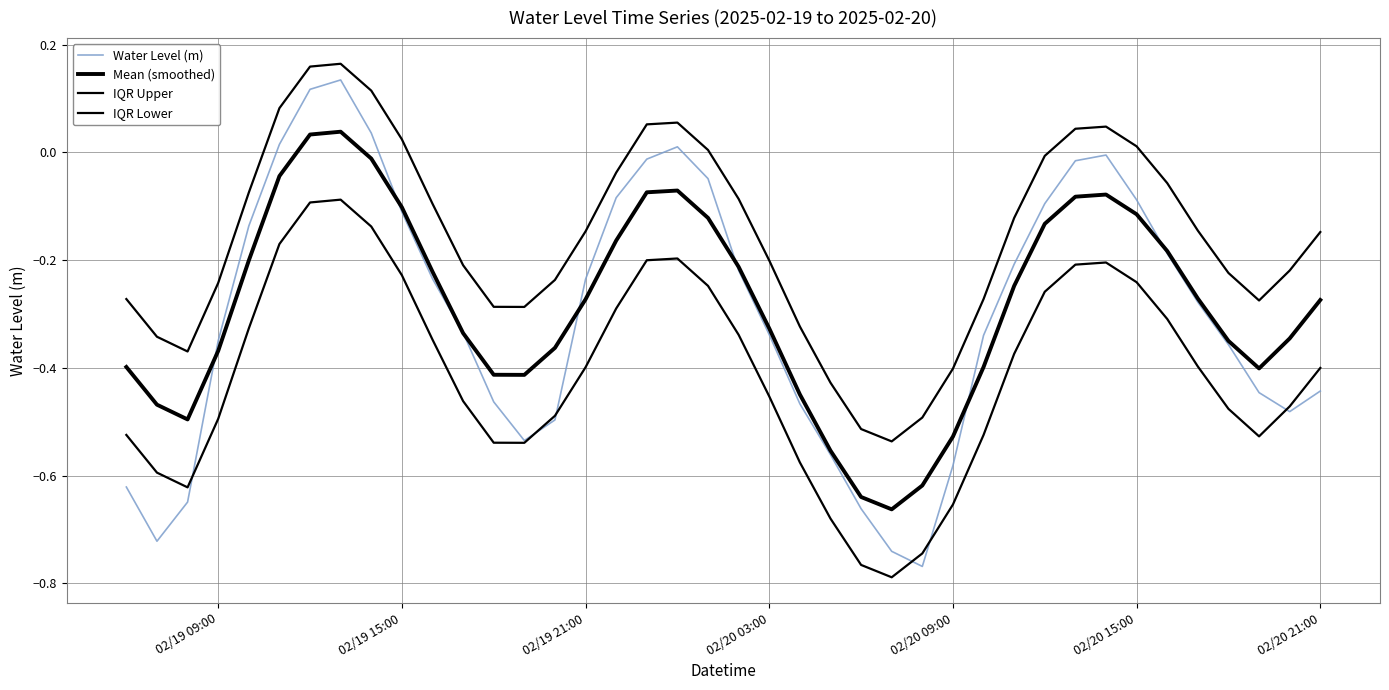

Reading right to left, transcribe all the data shown in this chart.

Water Level (m): -0.4	-0.5	-0.4	-0.4	-0.3	-0.2	-0.1	-0.0	-0.0	-0.1	-0.2	-0.3	-0.6	-0.8	-0.7	-0.7	-0.6	-0.5	-0.3	-0.2	-0.0	0.0	-0.0	-0.1	-0.2	-0.5	-0.5	-0.5	-0.3	-0.2	-0.1	0.0	0.1	0.1	0.0	-0.1	-0.3	-0.6	-0.7	-0.6
Mean (smoothed): -0.3	-0.3	-0.4	-0.4	-0.3	-0.2	-0.1	-0.1	-0.1	-0.1	-0.2	-0.4	-0.5	-0.6	-0.7	-0.6	-0.6	-0.4	-0.3	-0.2	-0.1	-0.1	-0.1	-0.2	-0.3	-0.4	-0.4	-0.4	-0.3	-0.2	-0.1	-0.0	0.0	0.0	-0.0	-0.2	-0.4	-0.5	-0.5	-0.4
IQR Upper: -0.1	-0.2	-0.3	-0.2	-0.1	-0.1	0.0	0.0	0.0	-0.0	-0.1	-0.3	-0.4	-0.5	-0.5	-0.5	-0.4	-0.3	-0.2	-0.1	0.0	0.1	0.1	-0.0	-0.1	-0.2	-0.3	-0.3	-0.2	-0.1	0.0	0.1	0.2	0.2	0.1	-0.1	-0.2	-0.4	-0.3	-0.3
IQR Lower: -0.4	-0.5	-0.5	-0.5	-0.4	-0.3	-0.2	-0.2	-0.2	-0.3	-0.4	-0.5	-0.7	-0.7	-0.8	-0.8	-0.7	-0.6	-0.5	-0.3	-0.2	-0.2	-0.2	-0.3	-0.4	-0.5	-0.5	-0.5	-0.5	-0.3	-0.2	-0.1	-0.1	-0.1	-0.2	-0.3	-0.5	-0.6	-0.6	-0.5